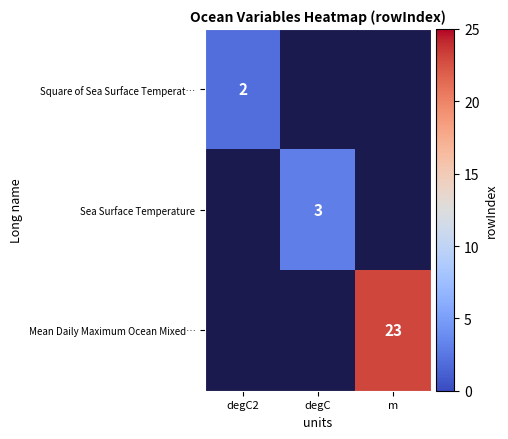

The Sea Surface Temperature series shows 1 at degC. True or false?

False